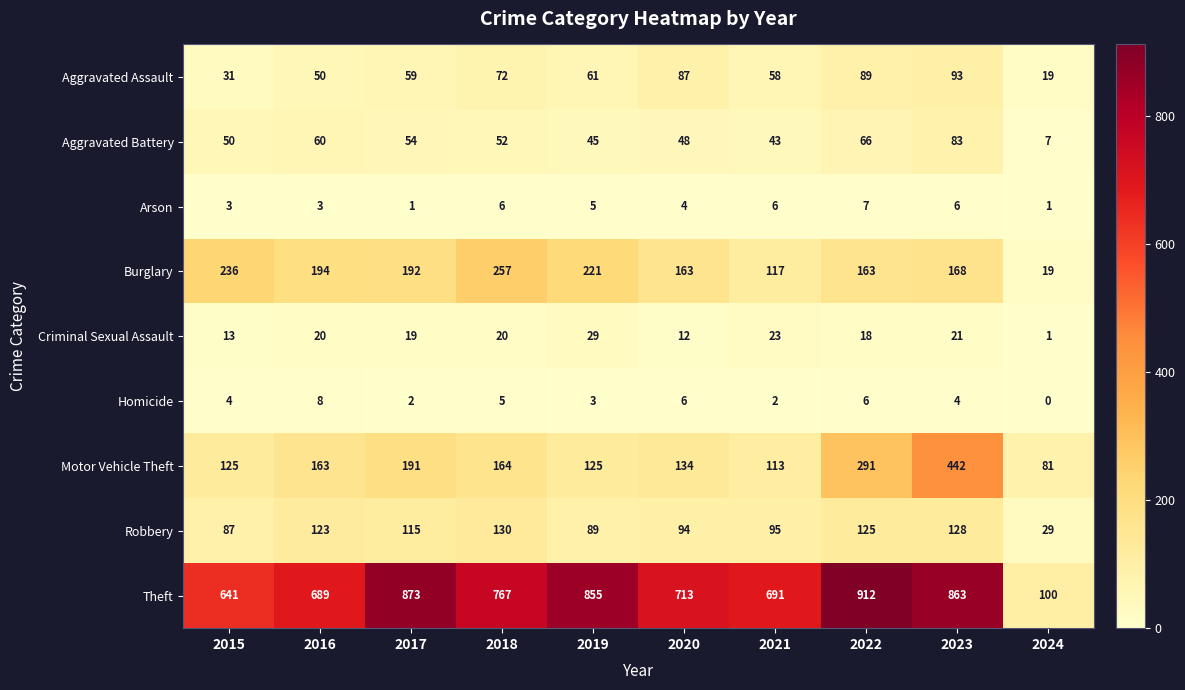

What is the difference between the highest and lowest values at 2023?

859